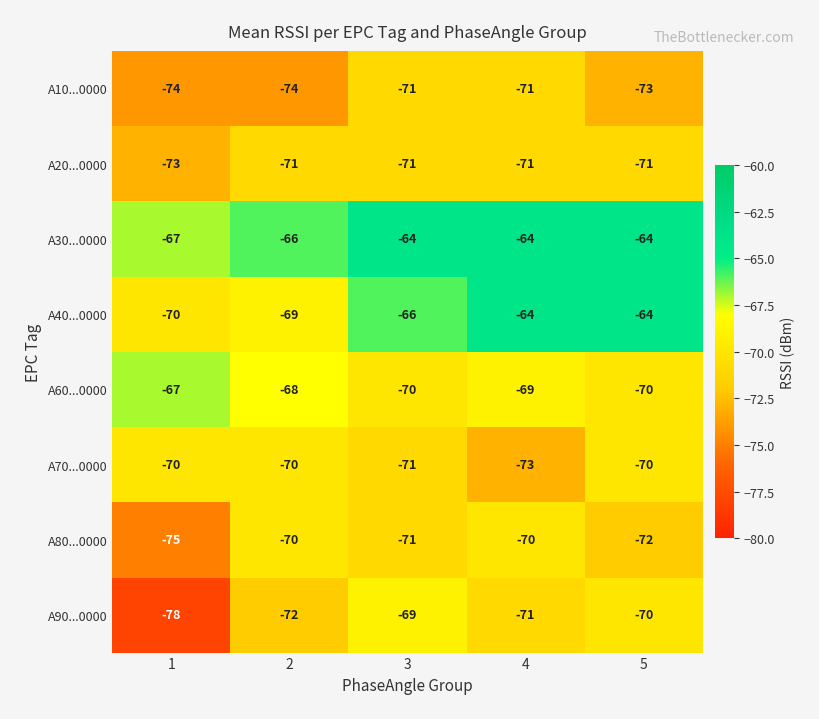

Which series has the largest range (max minus min)?

A90...0000